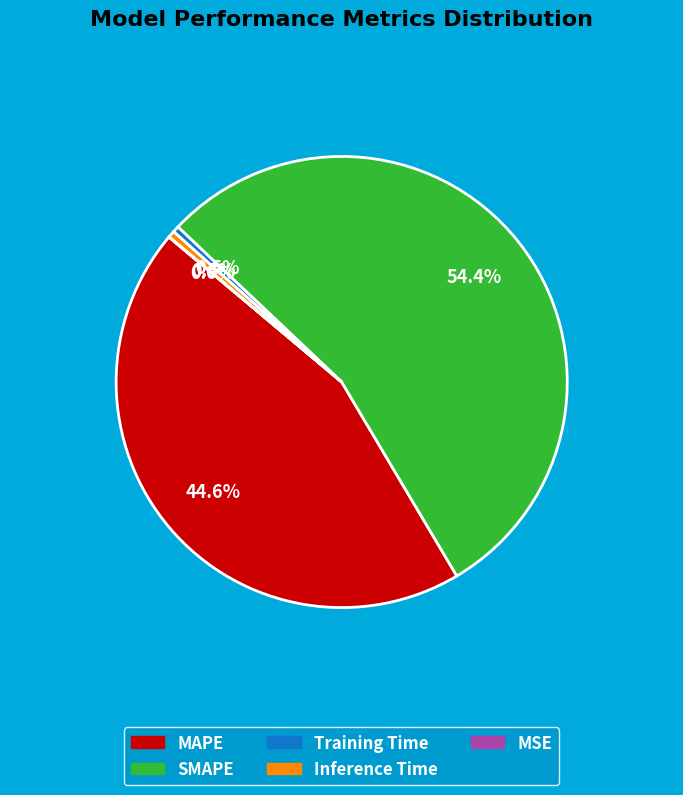

Between SMAPE and MAPE, which is larger?

SMAPE